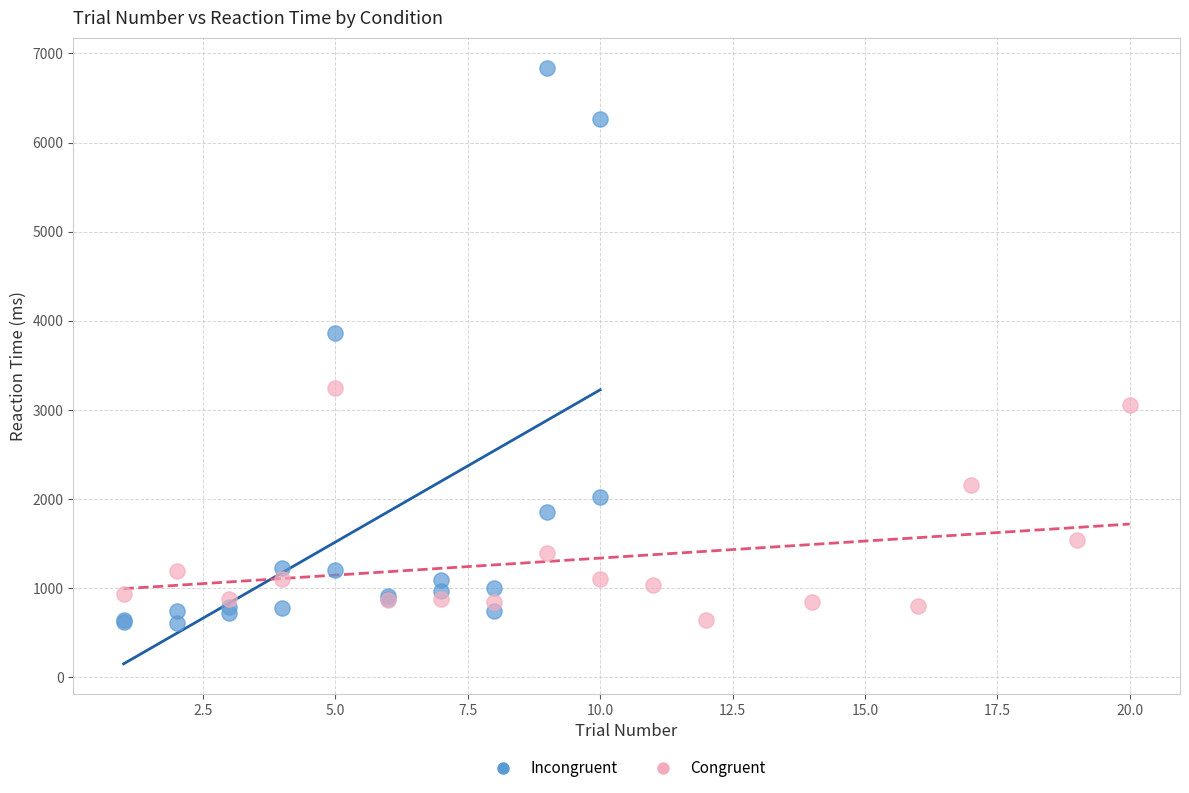

What are all the series names shown in the legend?

Incongruent, Congruent